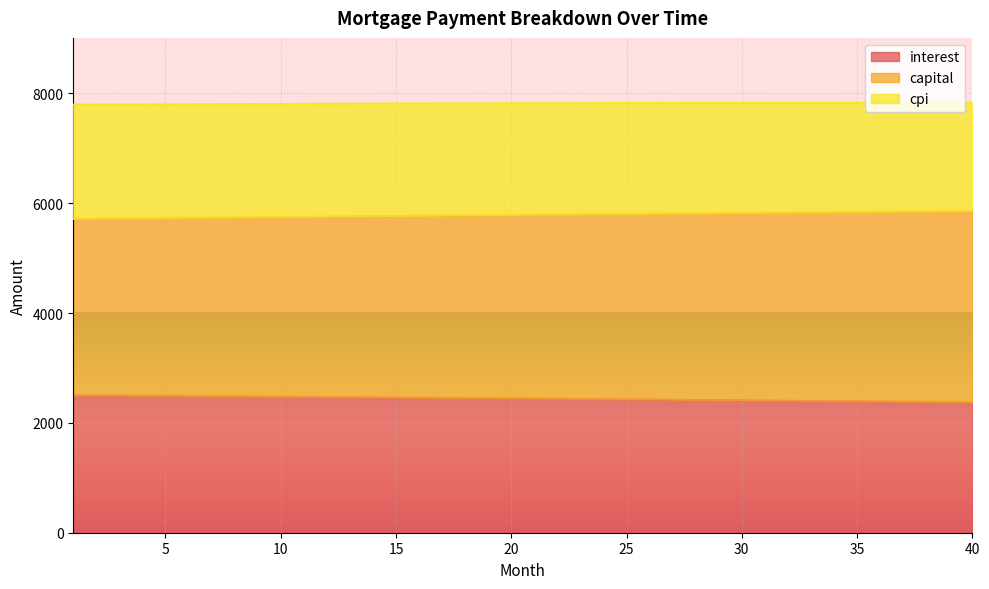

Which series has the widest spread of values?

capital